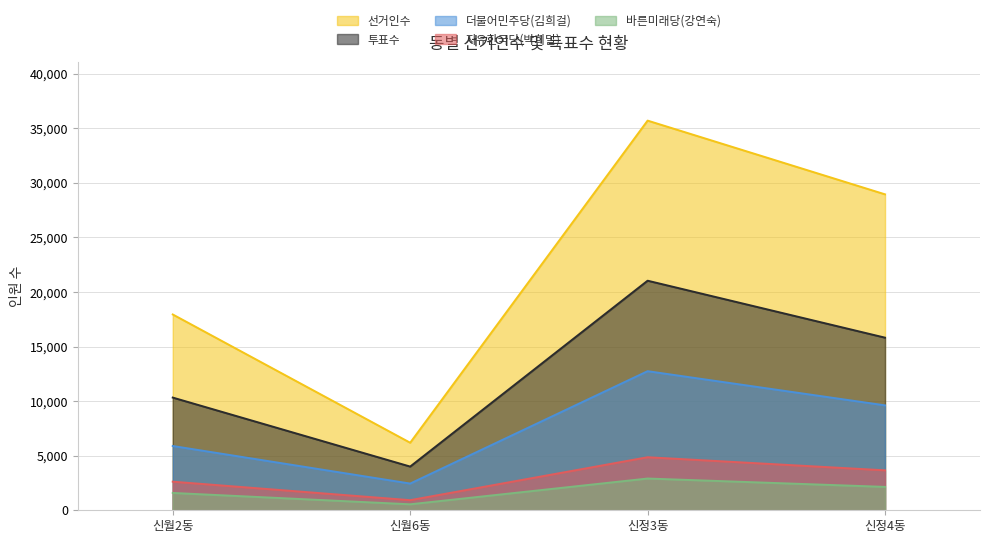

True or false: 투표수 and 자유한국당(박희달) intersect in this chart.

False